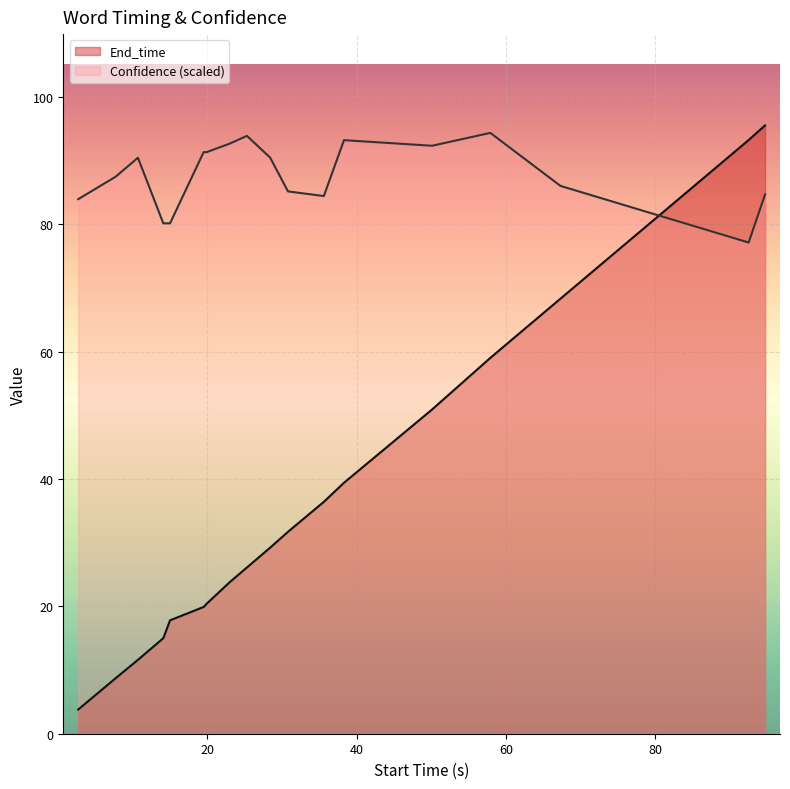

Rank the series by their average value, from lowest to highest.

End_time, Confidence (scaled)